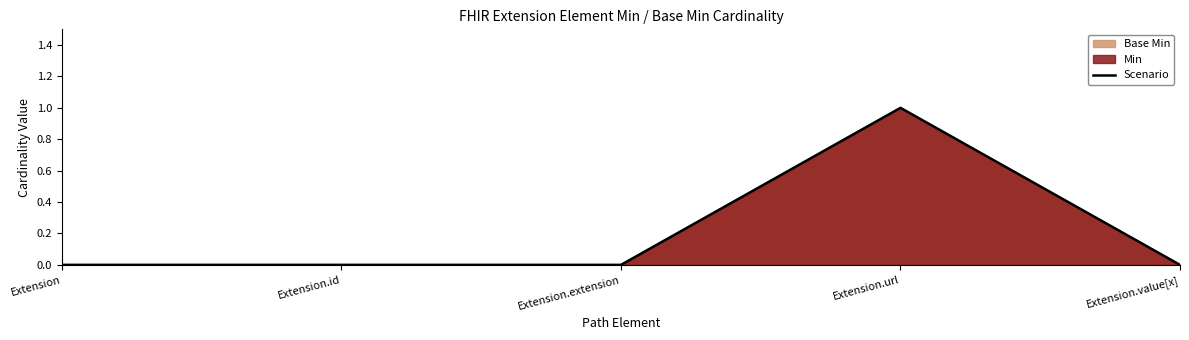

List the labels in order of value, smallest first.

Extension, Extension.id, Extension.extension, Extension.value[x], Extension.url